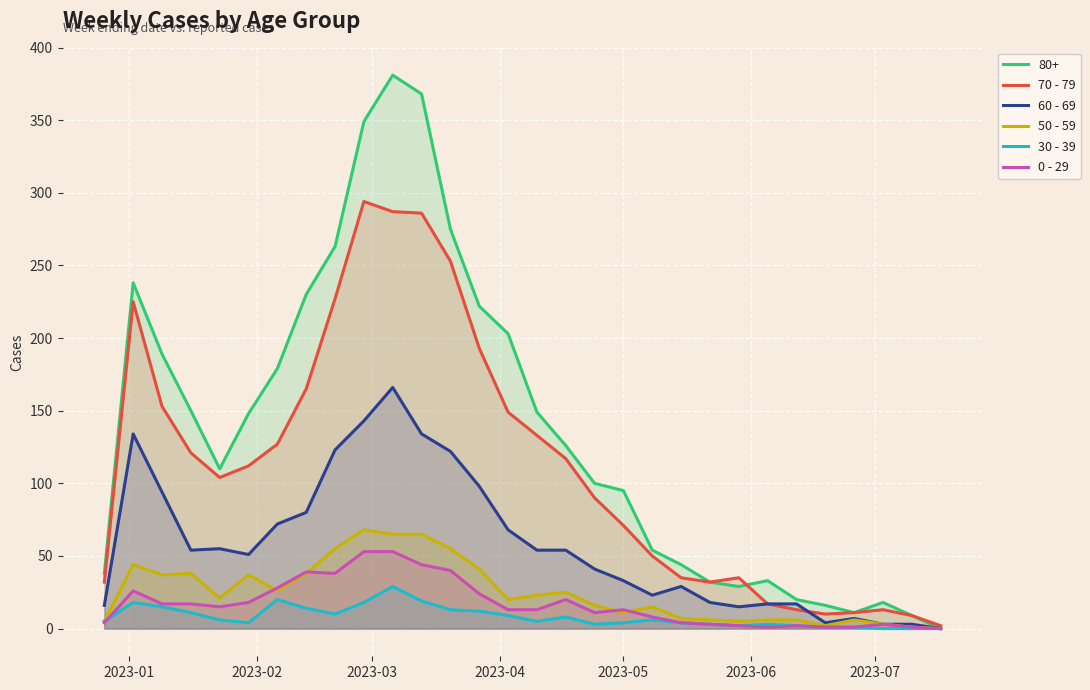

Which series has the largest range (max minus min)?

80+